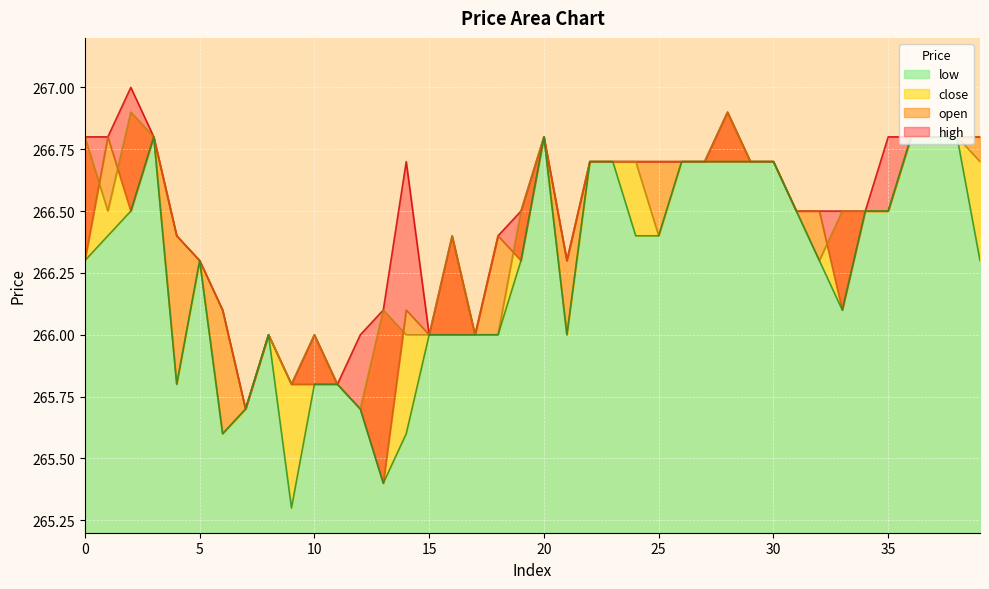

What is the difference between the second highest and second lowest values in the open series?

1.1